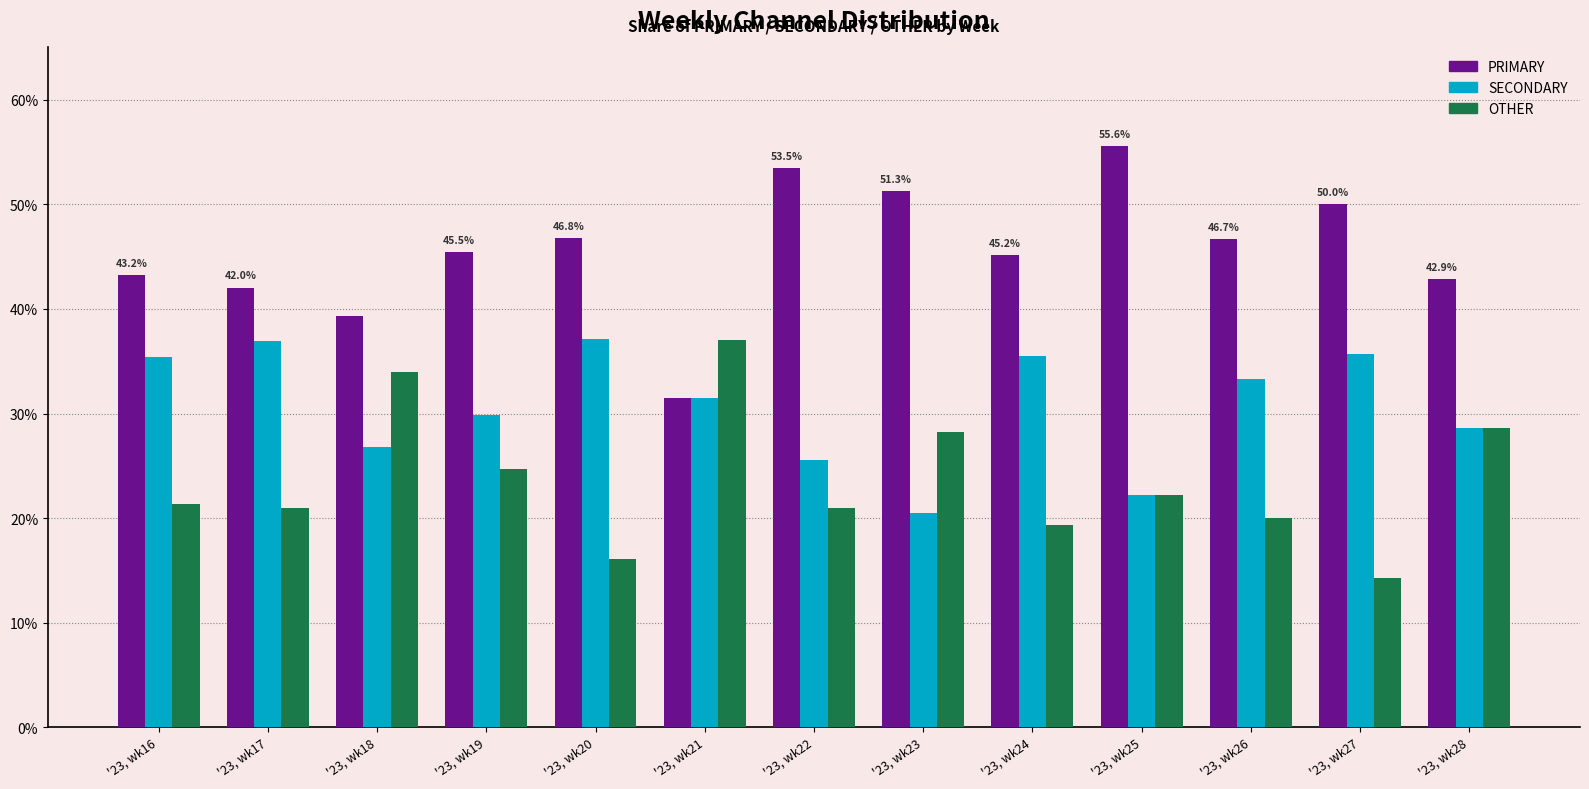

What is the value of the SECONDARY bar at the 8th from the left?

20.5